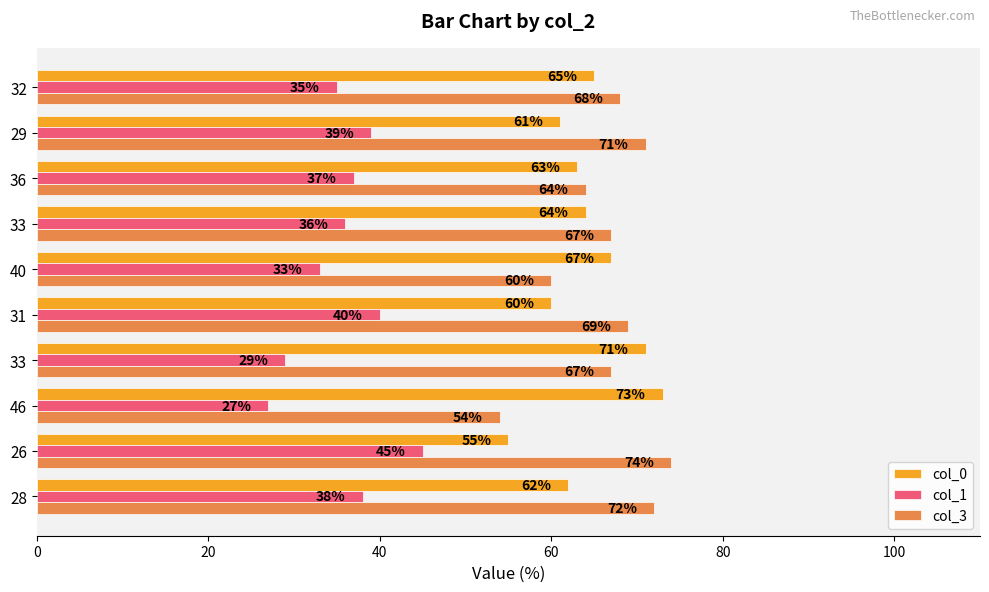

What are all the series names shown in the legend?

col_0, col_1, col_3